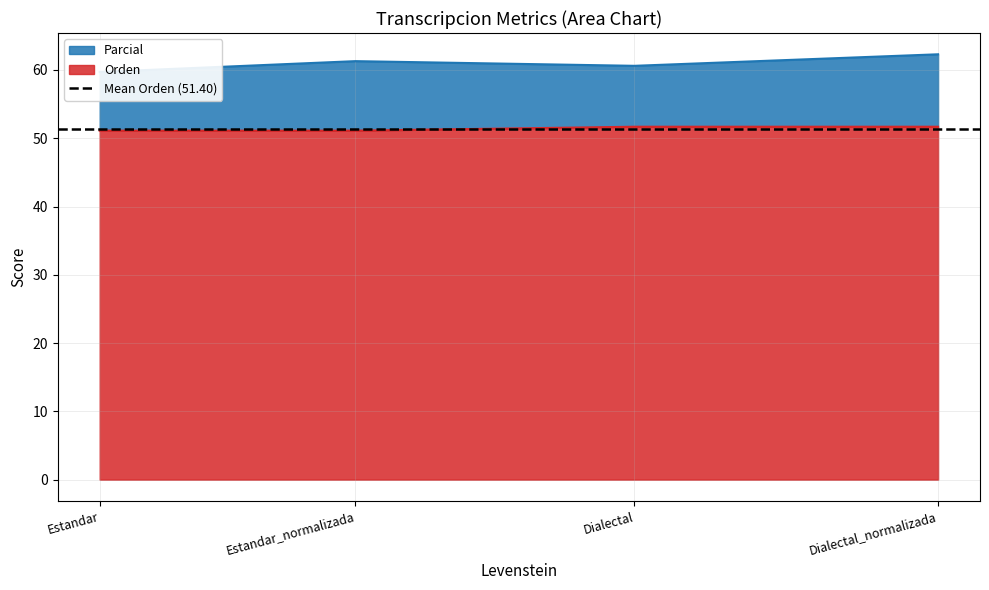

What is the label of the 4th point from the left?

Dialectal_normalizada